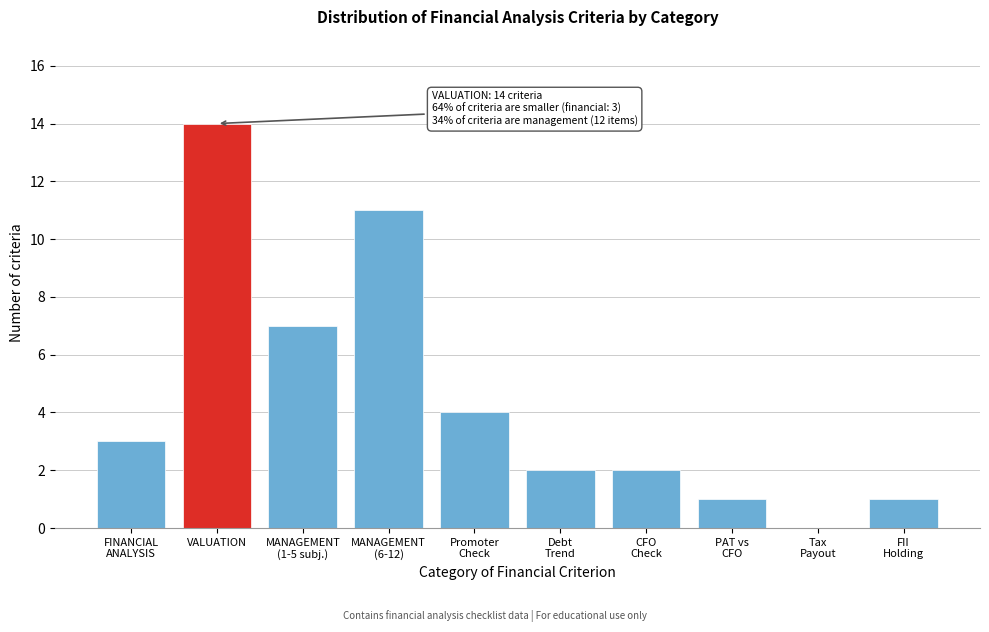

What is the sum of all values?

45